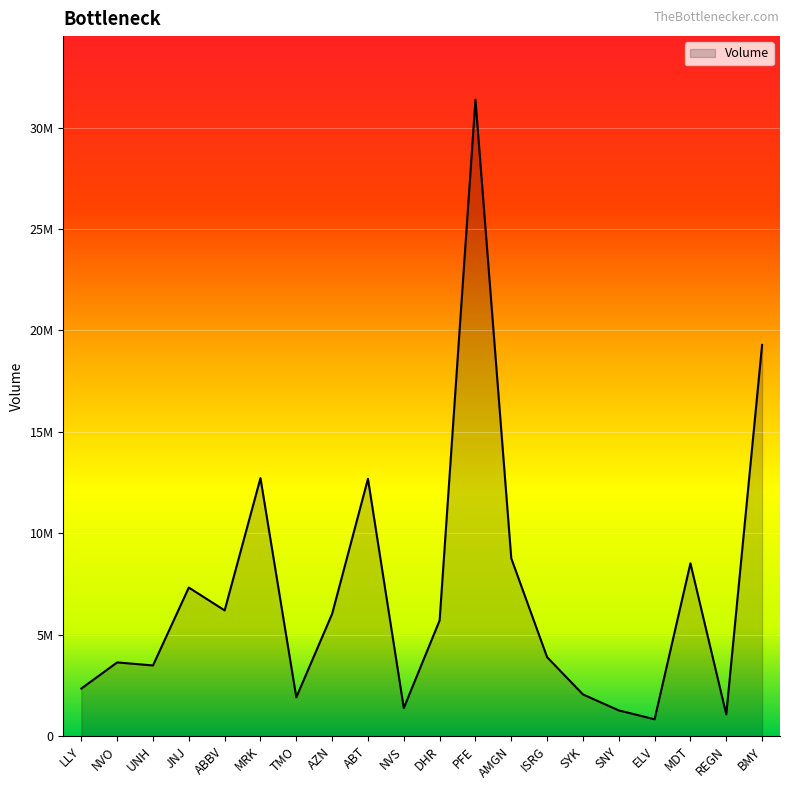

Does the chart display data point markers on the line(s)?

No